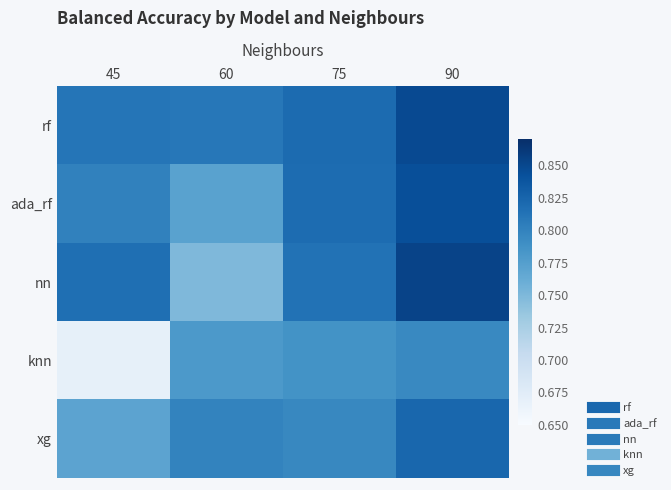

Which category has the highest value across all series?

90